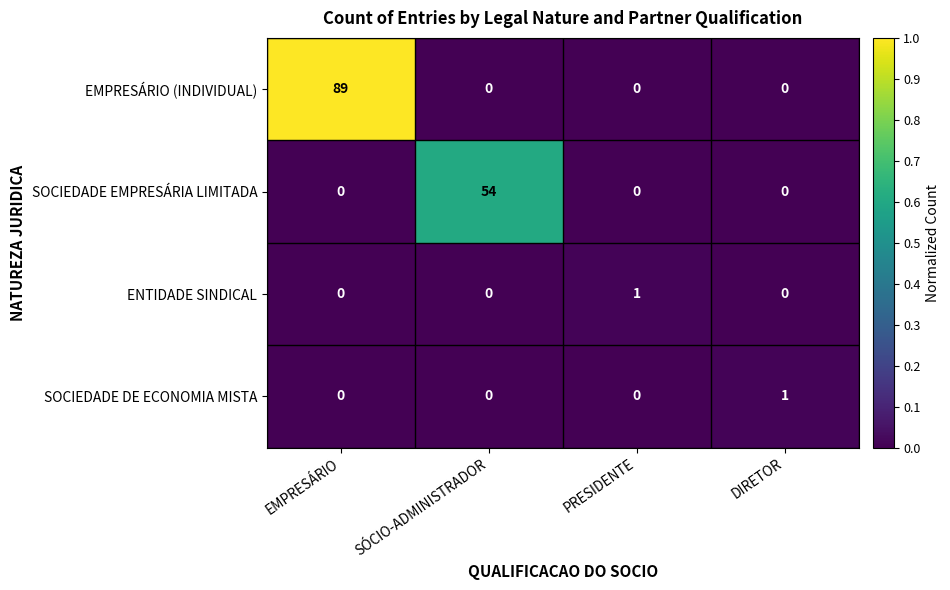

What is the spread (max minus min) of values at EMPRESÁRIO?

89